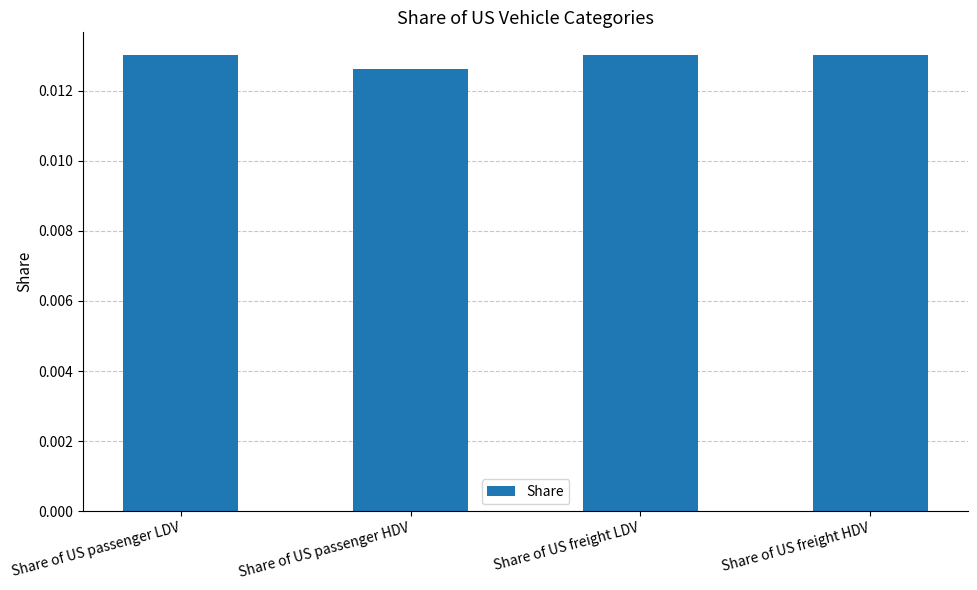

How many values are between 0 and 1?

4